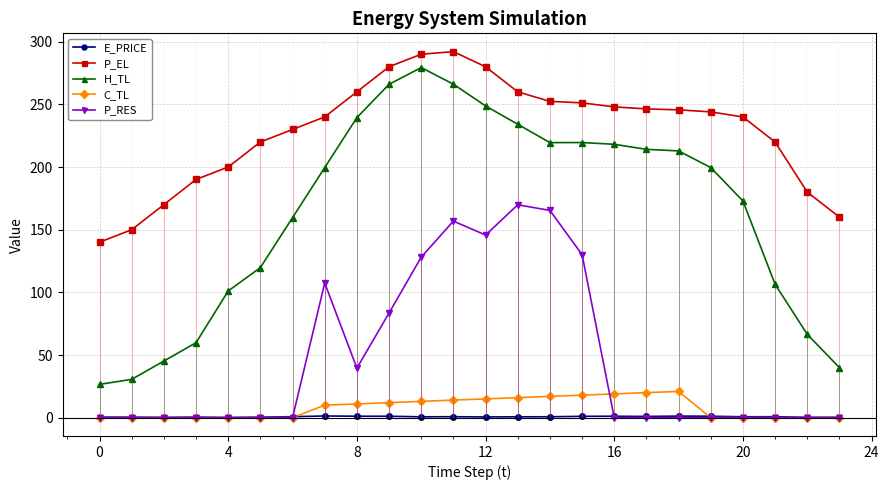

Is this an area chart (filled region under the line)?

No